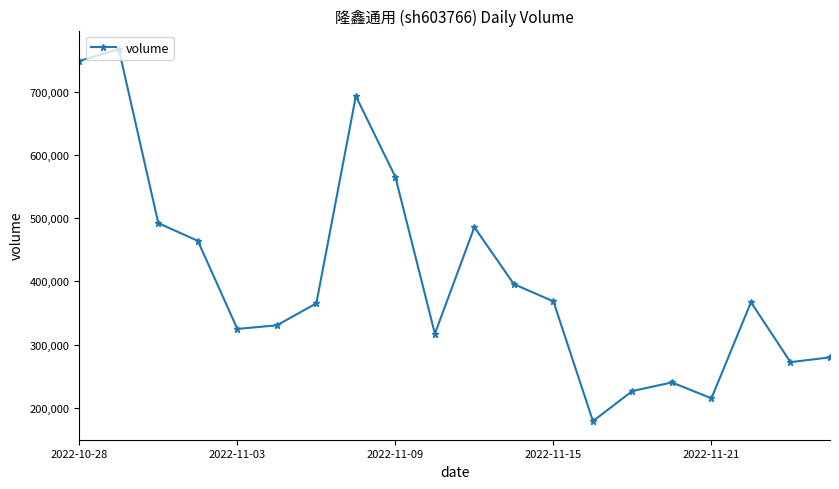

What is the difference between the maximum and minimum values?

588190